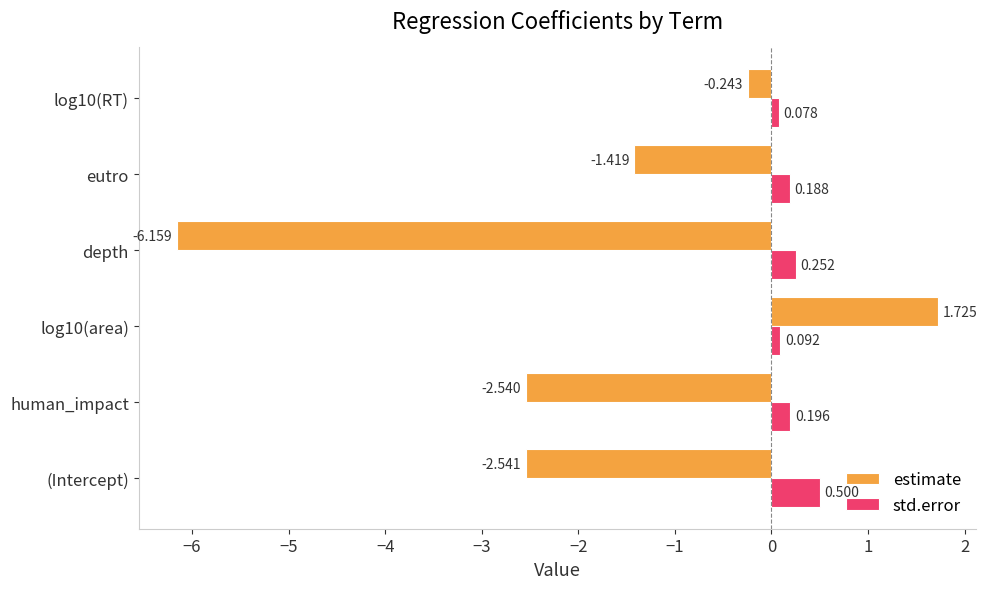

Which series has the widest spread of values?

estimate